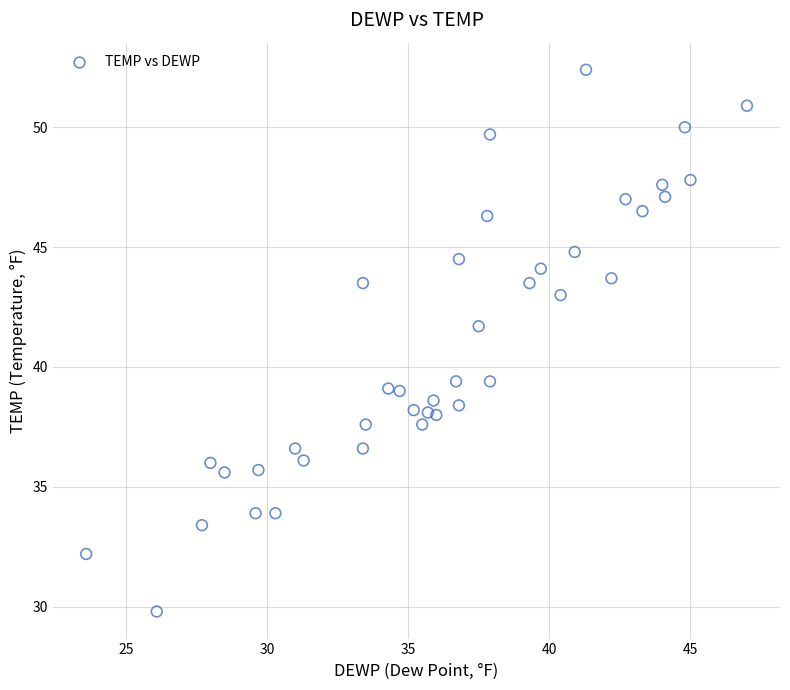

What Y value in the scatter plot is closest to 41?

41.7